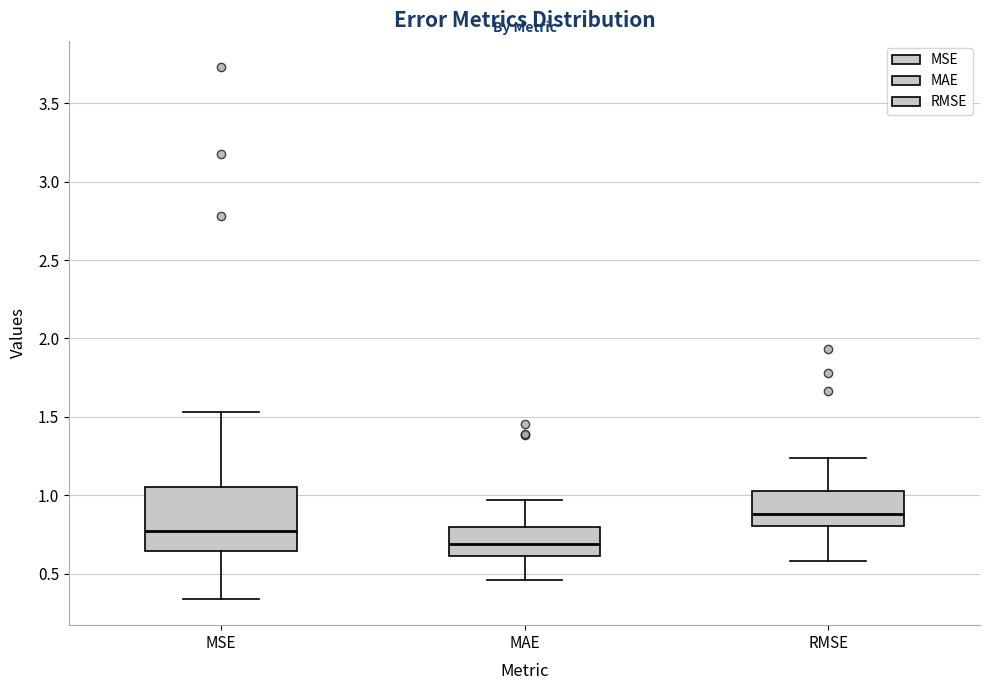

Reading left to right, read every box against the y-axis: the position of its median line, the range the box covers, and the ends of its whiskers. The values are not printed on the chart, so give them approximately, as read against the axis.

MSE: median 0.75, box 0.65 to 1.05, whiskers 0.35 to 1.55
MAE: median 0.70, box 0.60 to 0.80, whiskers 0.45 to 0.95
RMSE: median 0.90, box 0.80 to 1.05, whiskers 0.60 to 1.25